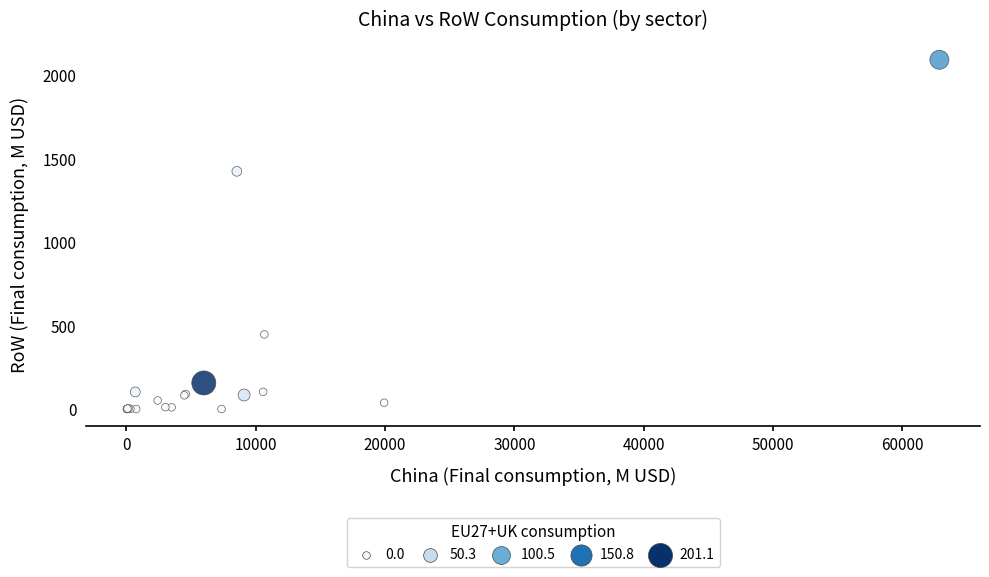

What Y value in the scatter plot is closest to 1045?

1423.2